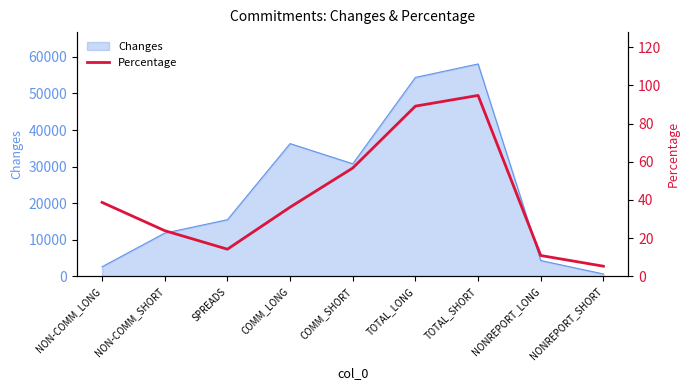

Which category has the highest value across all series?

TOTAL_SHORT